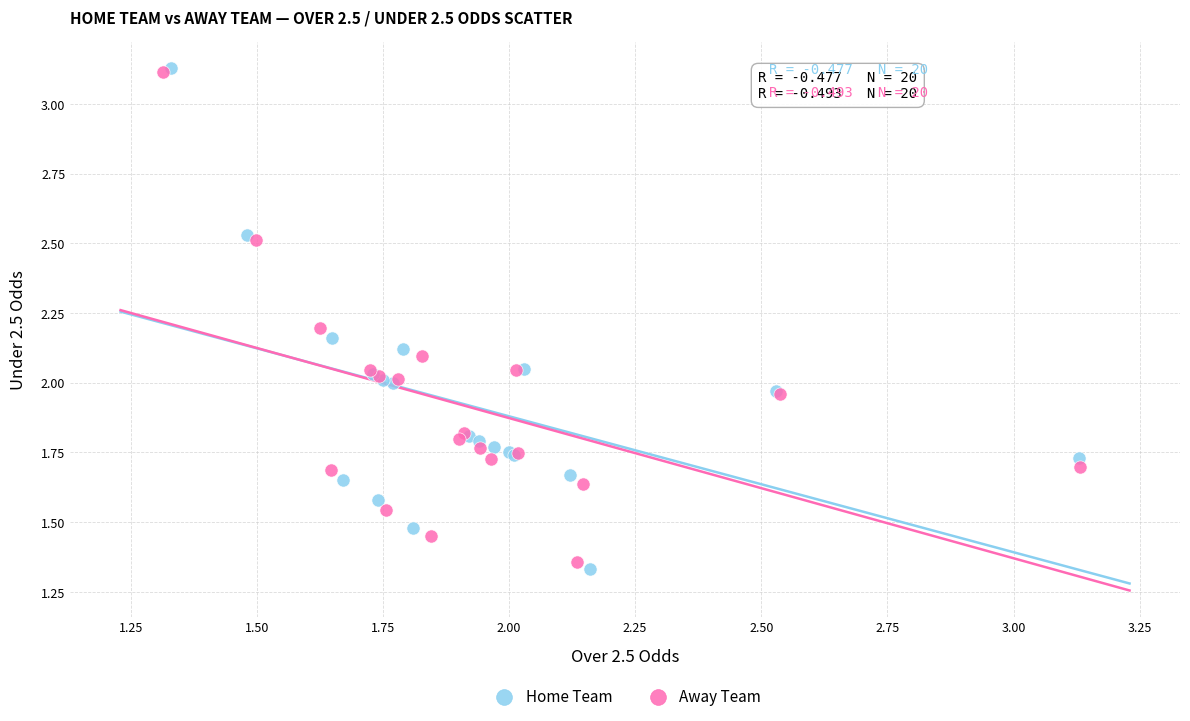

Which series has the widest spread of Y values?

Home Team